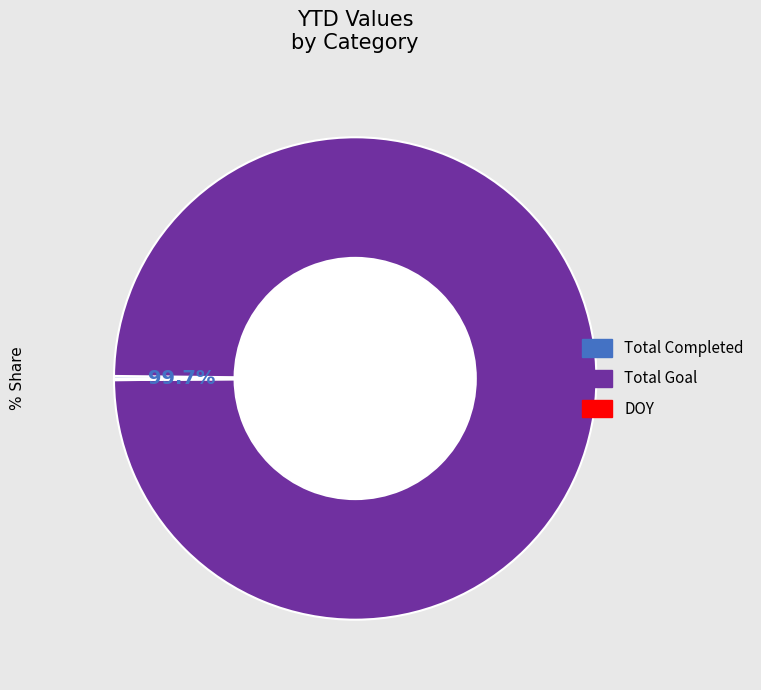

Combined, what portion of the pie is Total Goal and DOY?

99.8%